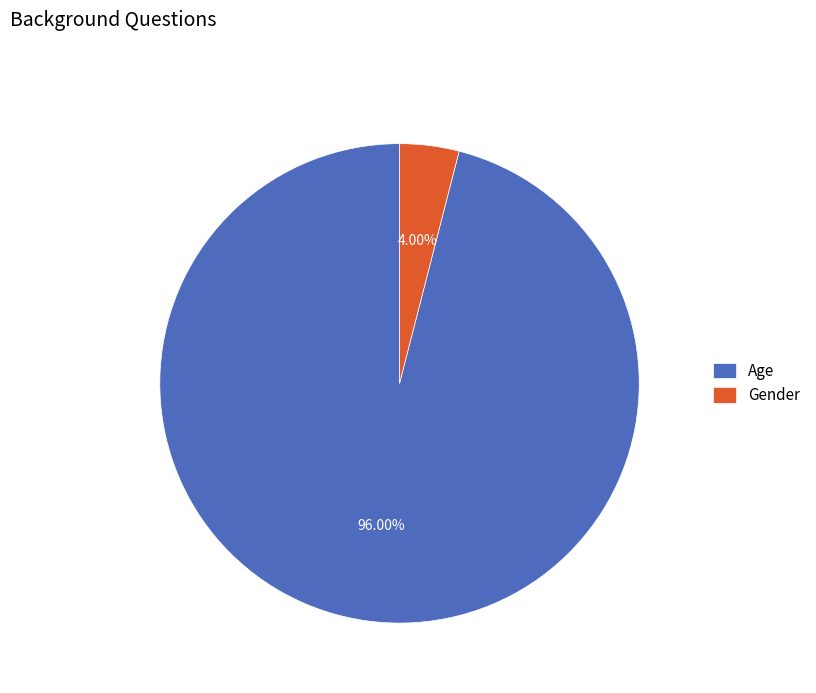

Which category accounts for the majority?

Age